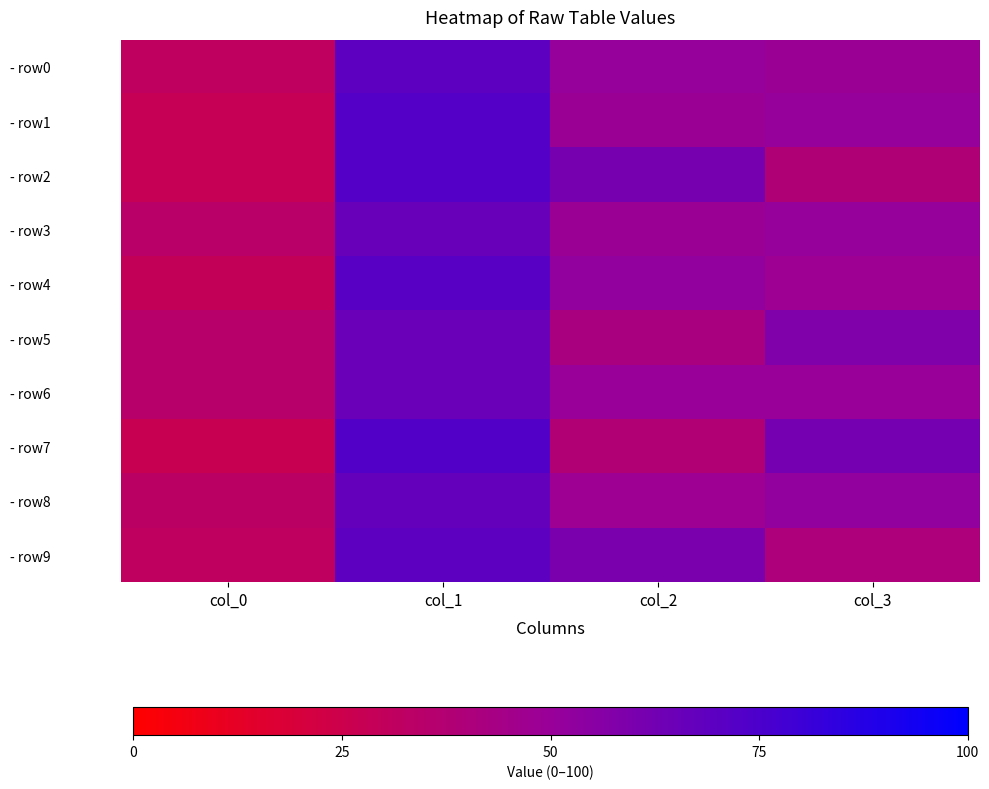

Which series has the largest range (max minus min)?

- row7